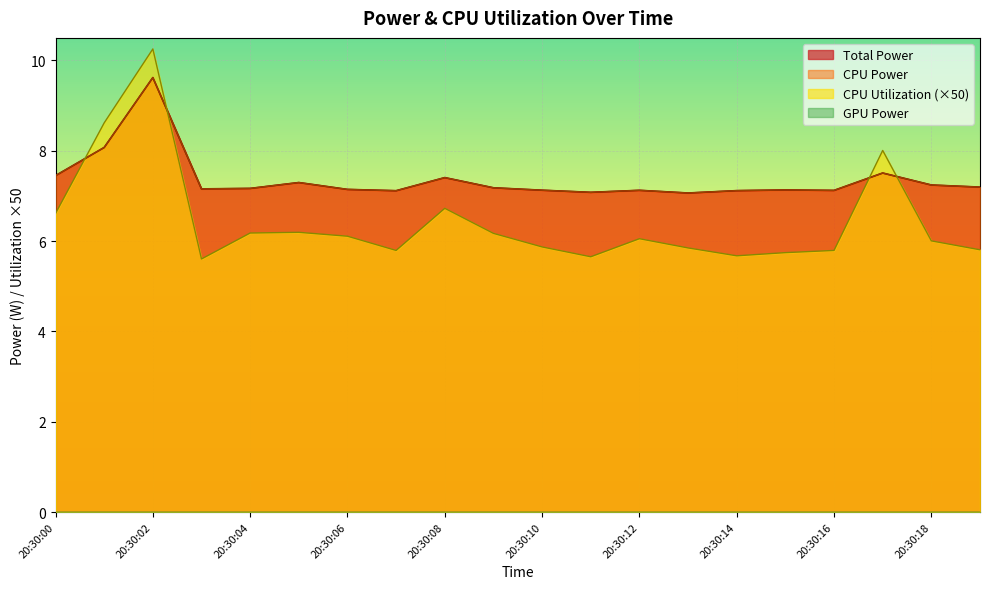

In Total Power, how many points are higher than both neighbors (excluding endpoints)?

6